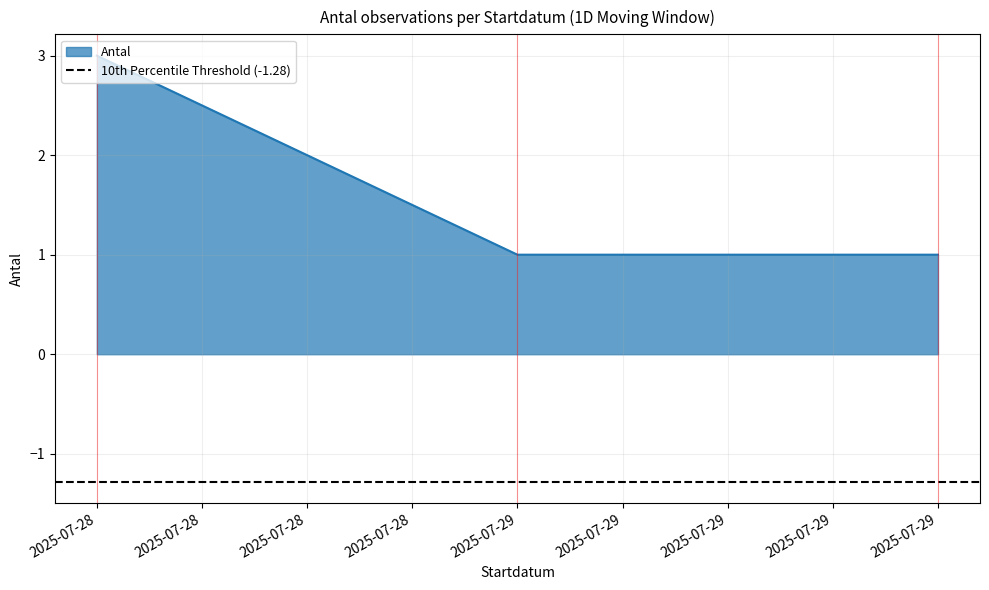

True or false: the data shows 1 at 2025-07-29.

False